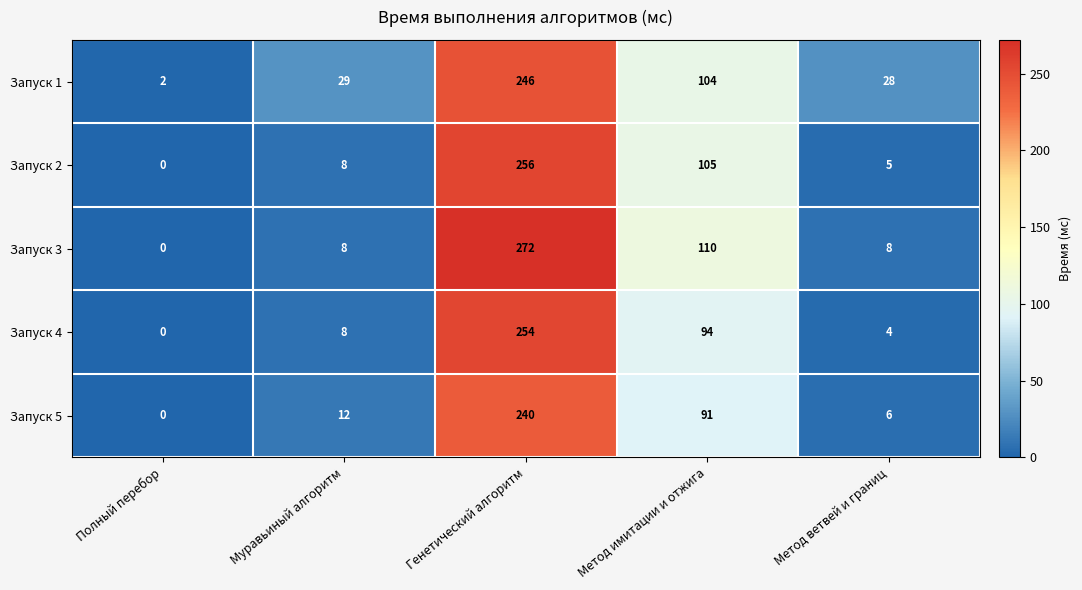

Rank the series by their maximum value, from lowest to highest.

Запуск 5, Запуск 1, Запуск 4, Запуск 2, Запуск 3